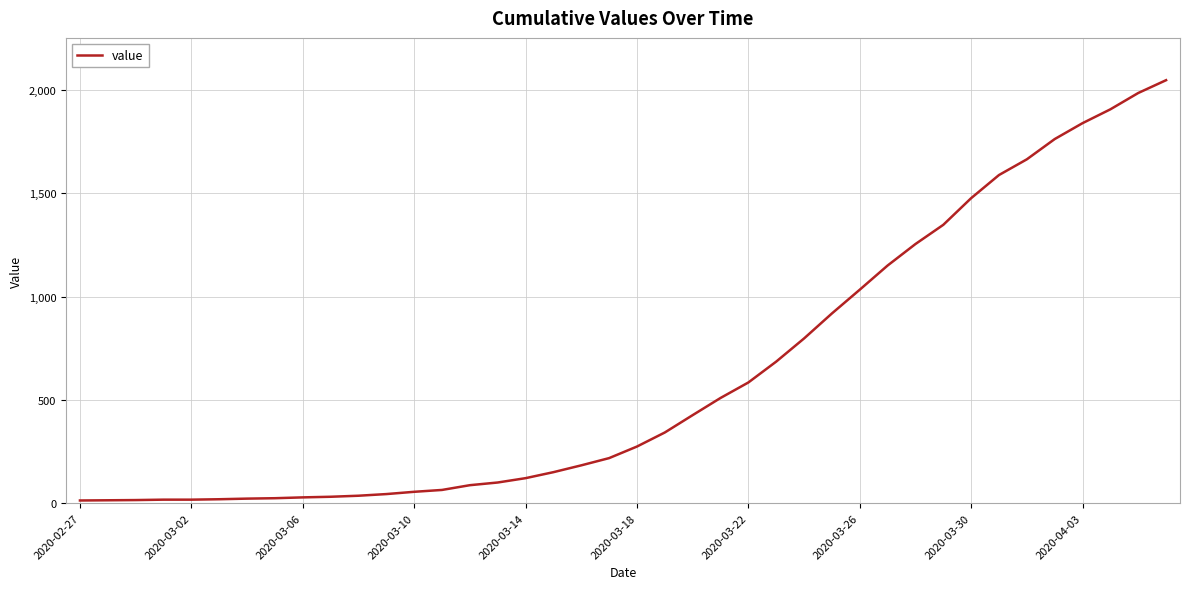

Does the chart display data point markers on the line(s)?

No